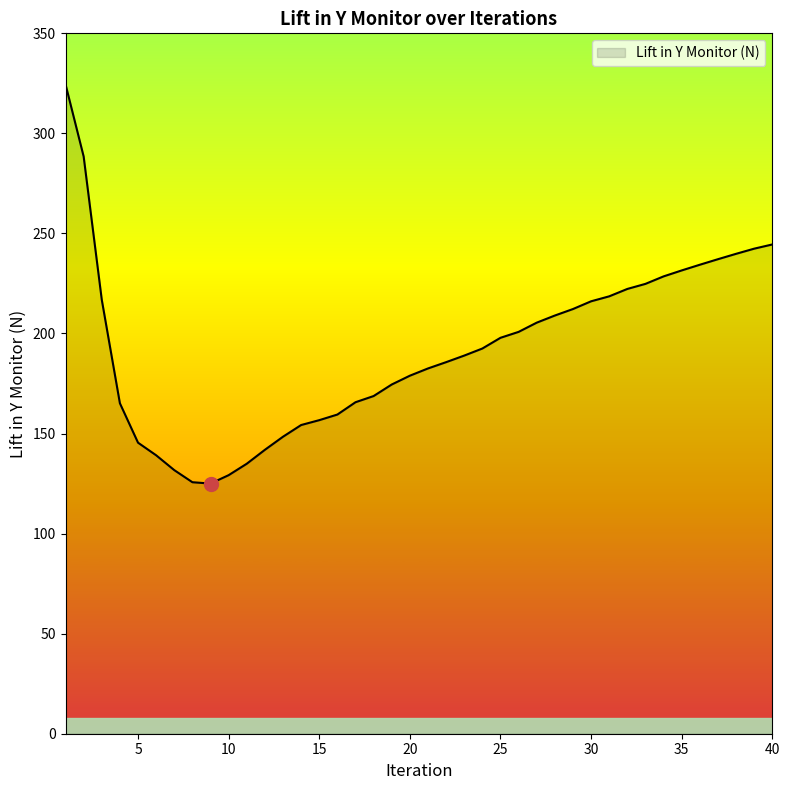

What is the greatest value displayed?

324.5